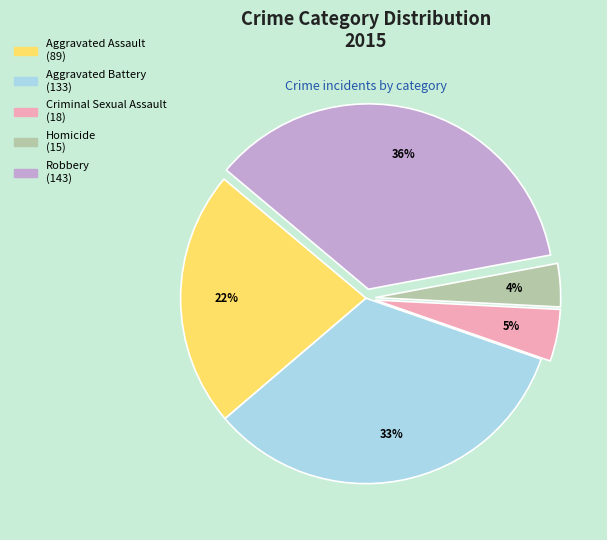

Is it true that Aggravated Assault is 10% of the pie?

False